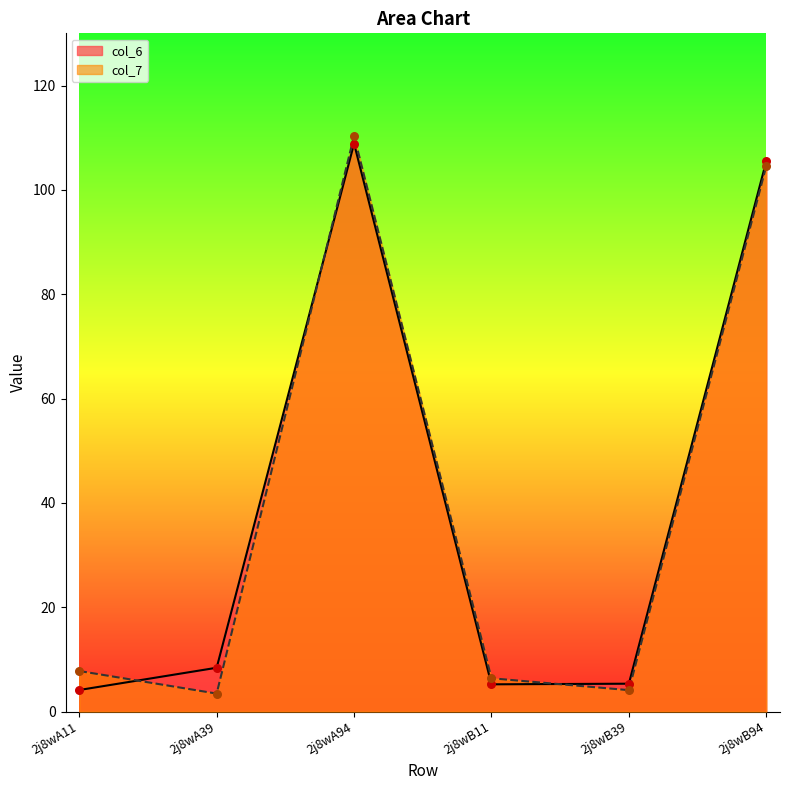

Which series reaches the maximum Y coordinate?

col_7